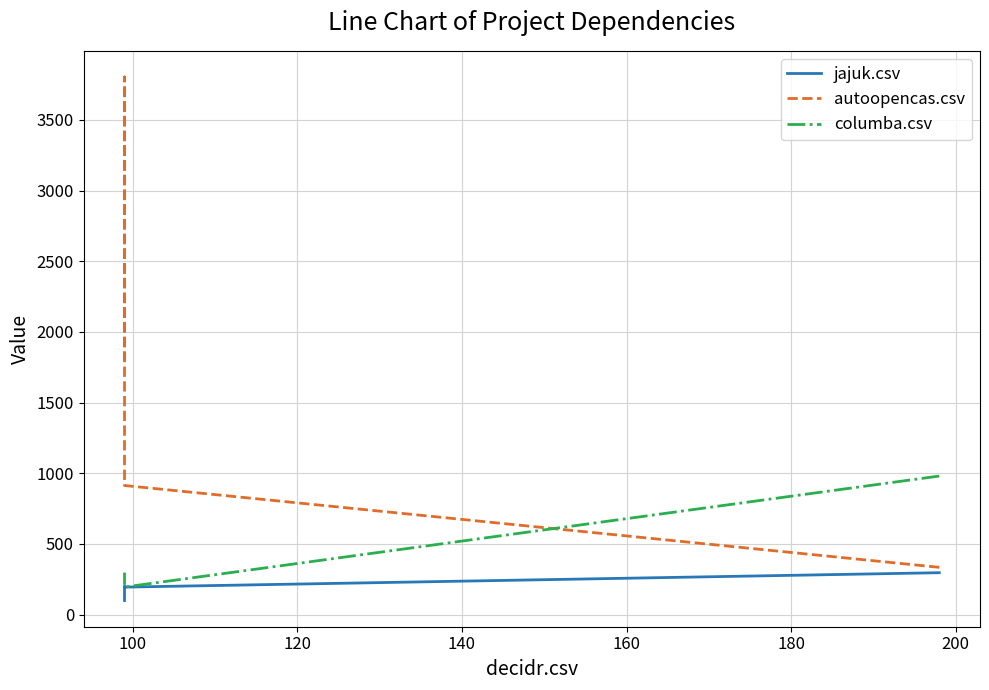

After their last crossing, which series has the higher values: jajuk.csv or columba.csv?

columba.csv